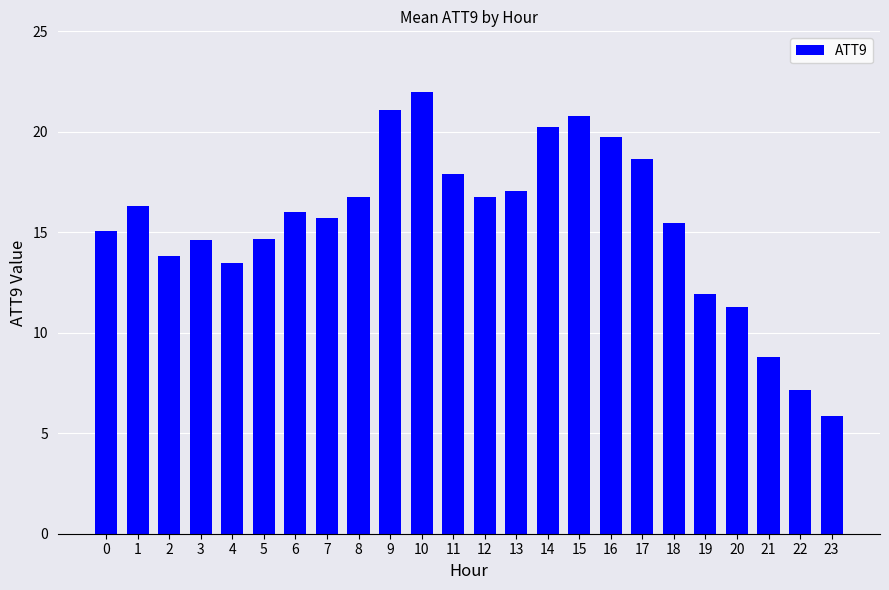

What is the greatest value displayed?

22.0